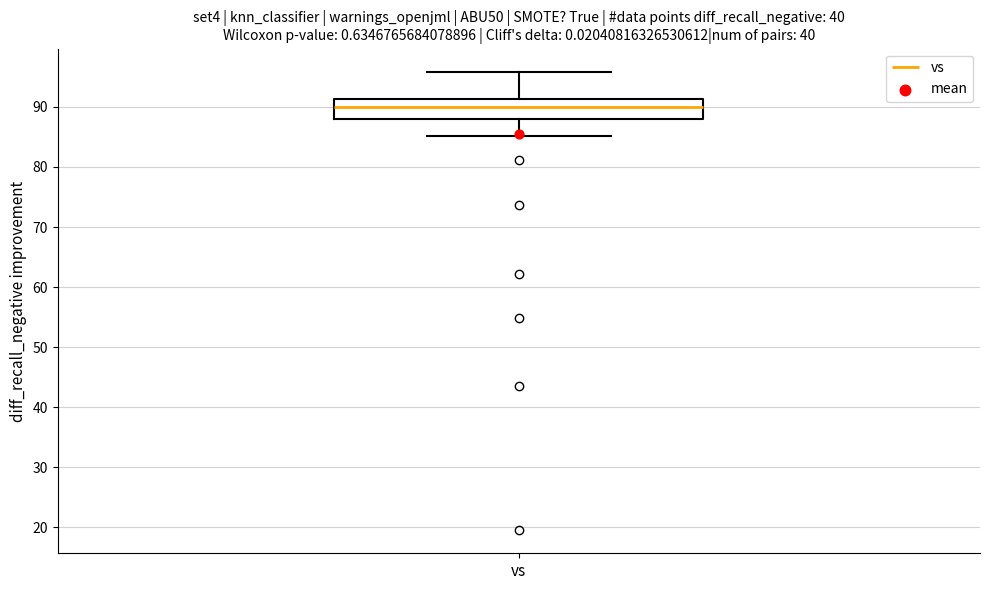

Where does the median line of the box for vs sit on the y-axis? The values are not printed on the chart, so give them approximately, as read against the axis.

90